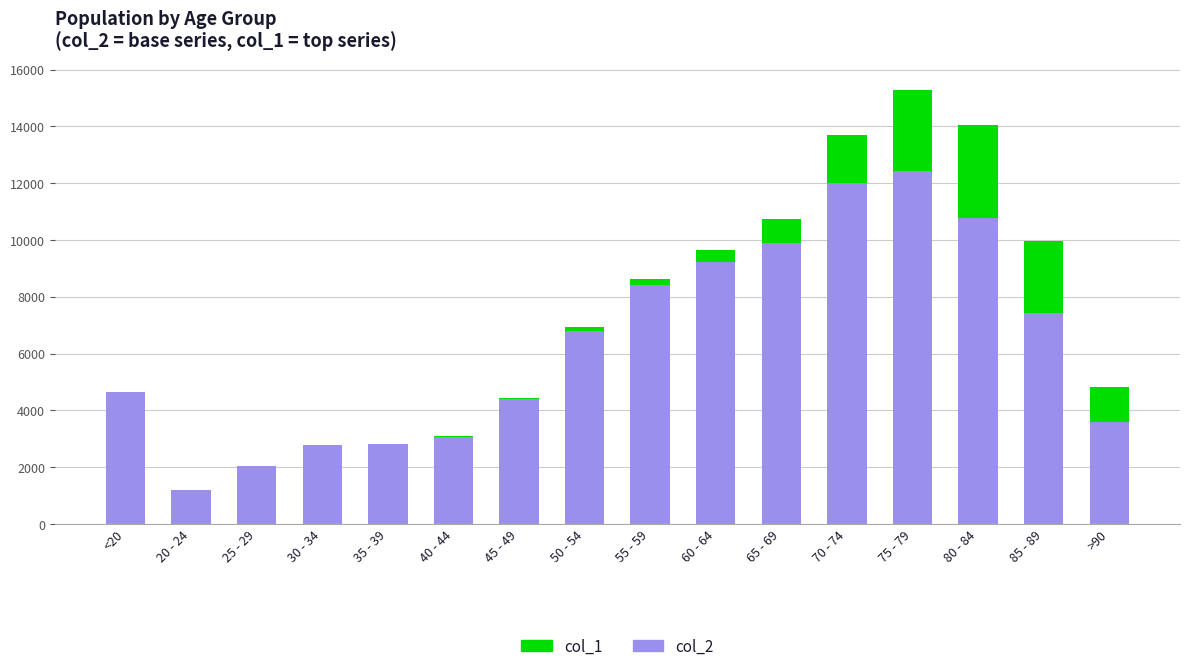

Which category has the highest value in the col_2 series?

75 - 79